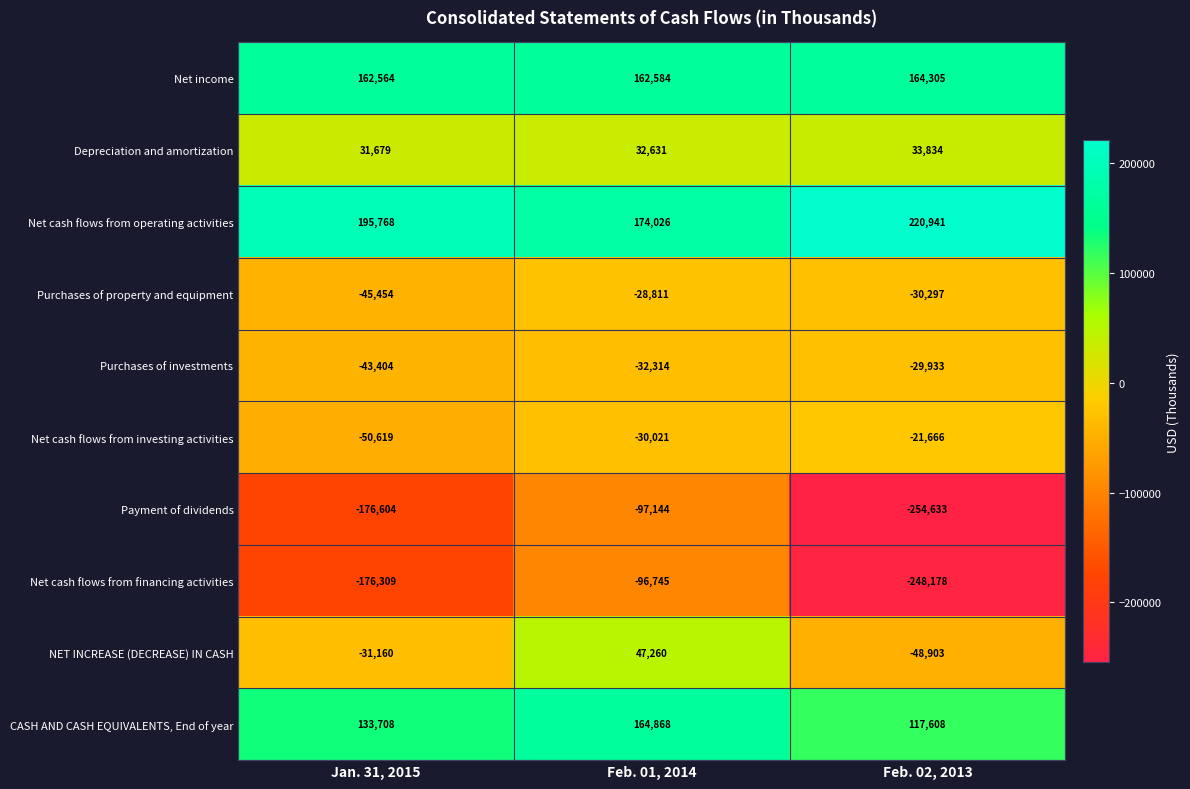

Reading left to right, list all the values displayed in this chart.

Net income: Jan. 31, 2015=162564	Feb. 01, 2014=162584	Feb. 02, 2013=164305
Depreciation and amortization: Jan. 31, 2015=31679	Feb. 01, 2014=32631	Feb. 02, 2013=33834
Net cash flows from operating activities: Jan. 31, 2015=195768	Feb. 01, 2014=174026	Feb. 02, 2013=220941
Purchases of property and equipment: Jan. 31, 2015=-45454	Feb. 01, 2014=-28811	Feb. 02, 2013=-30297
Purchases of investments: Jan. 31, 2015=-43404	Feb. 01, 2014=-32314	Feb. 02, 2013=-29933
Net cash flows from investing activities: Jan. 31, 2015=-50619	Feb. 01, 2014=-30021	Feb. 02, 2013=-21666
Payment of dividends: Jan. 31, 2015=-176604	Feb. 01, 2014=-97144	Feb. 02, 2013=-254633
Net cash flows from financing activities: Jan. 31, 2015=-176309	Feb. 01, 2014=-96745	Feb. 02, 2013=-248178
NET INCREASE (DECREASE) IN CASH: Jan. 31, 2015=-31160	Feb. 01, 2014=47260	Feb. 02, 2013=-48903
CASH AND CASH EQUIVALENTS, End of year: Jan. 31, 2015=133708	Feb. 01, 2014=164868	Feb. 02, 2013=117608